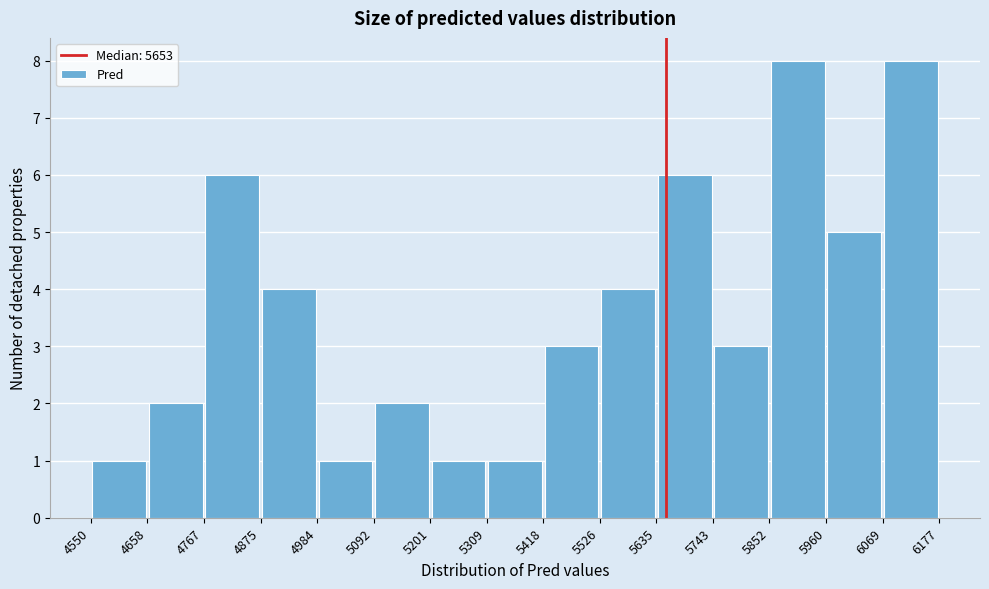

Reading left to right, list every bar in this chart as the range it spans on the x-axis followed by its height. The values are not printed on the chart, so give them approximately, as read against the axis.

4550 to 4658: 1
4658 to 4767: 2
4767 to 4875: 6
4875 to 4984: 4
4984 to 5092: 1
5092 to 5201: 2
5201 to 5309: 1
5309 to 5418: 1
5418 to 5526: 3
5526 to 5635: 4
5635 to 5743: 6
5743 to 5852: 3
5852 to 5960: 8
5960 to 6069: 5
6069 to 6177: 8